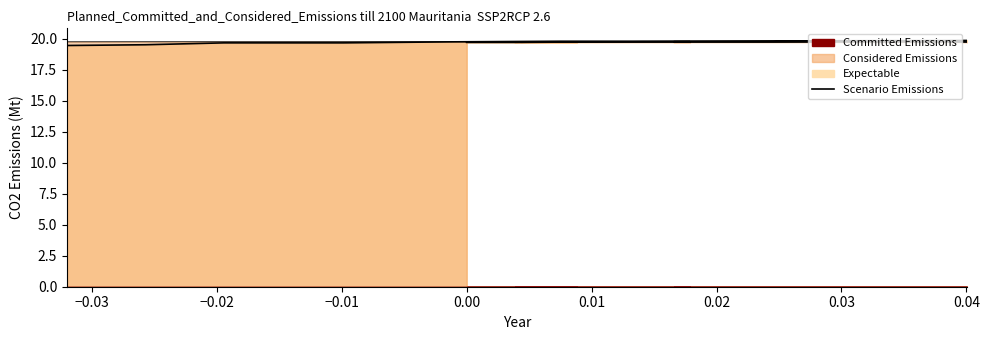

Count the number of categories in the chart.

40